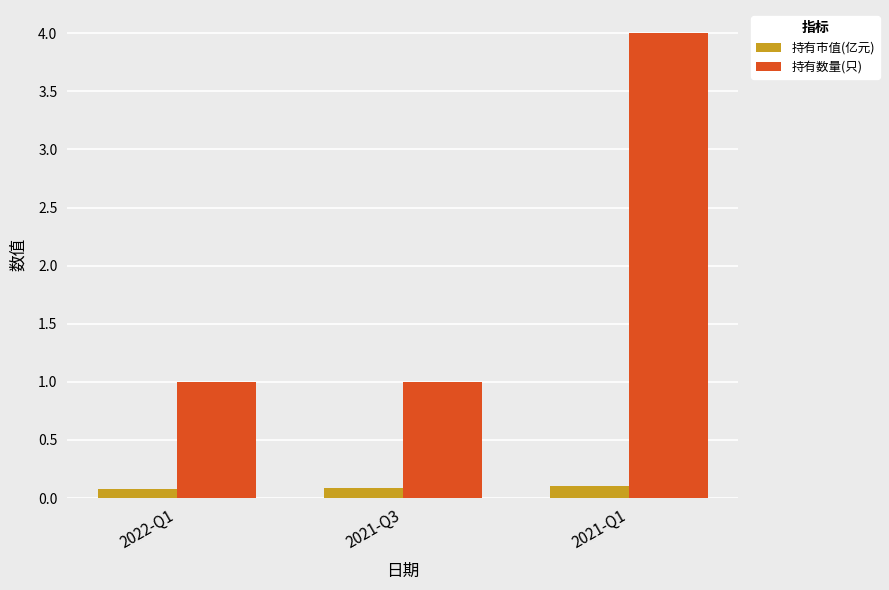

Which category has the highest value across all series?

2021-Q1